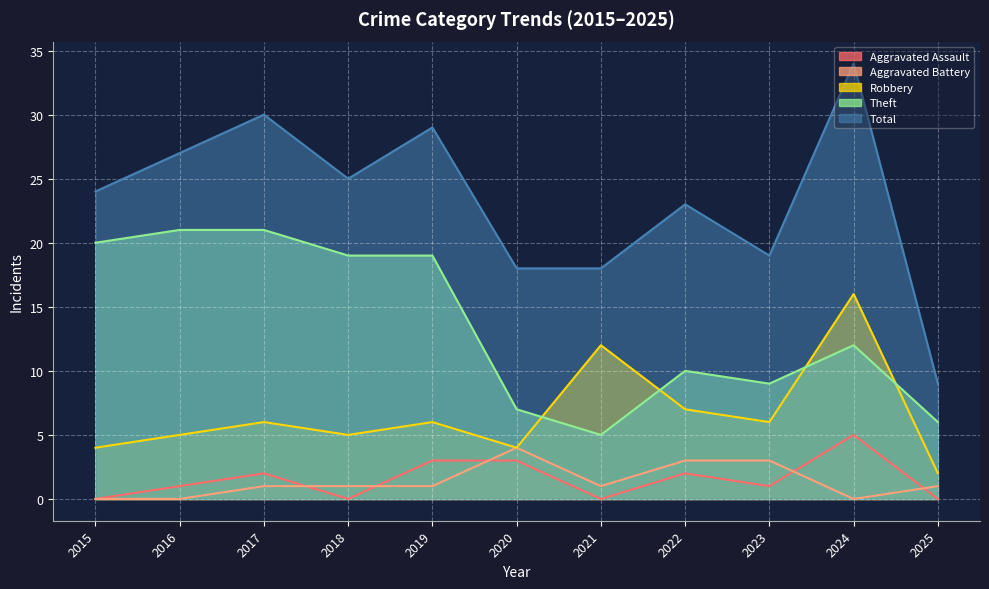

What are all the series names shown in the legend?

Aggravated Assault, Aggravated Battery, Robbery, Theft, Total